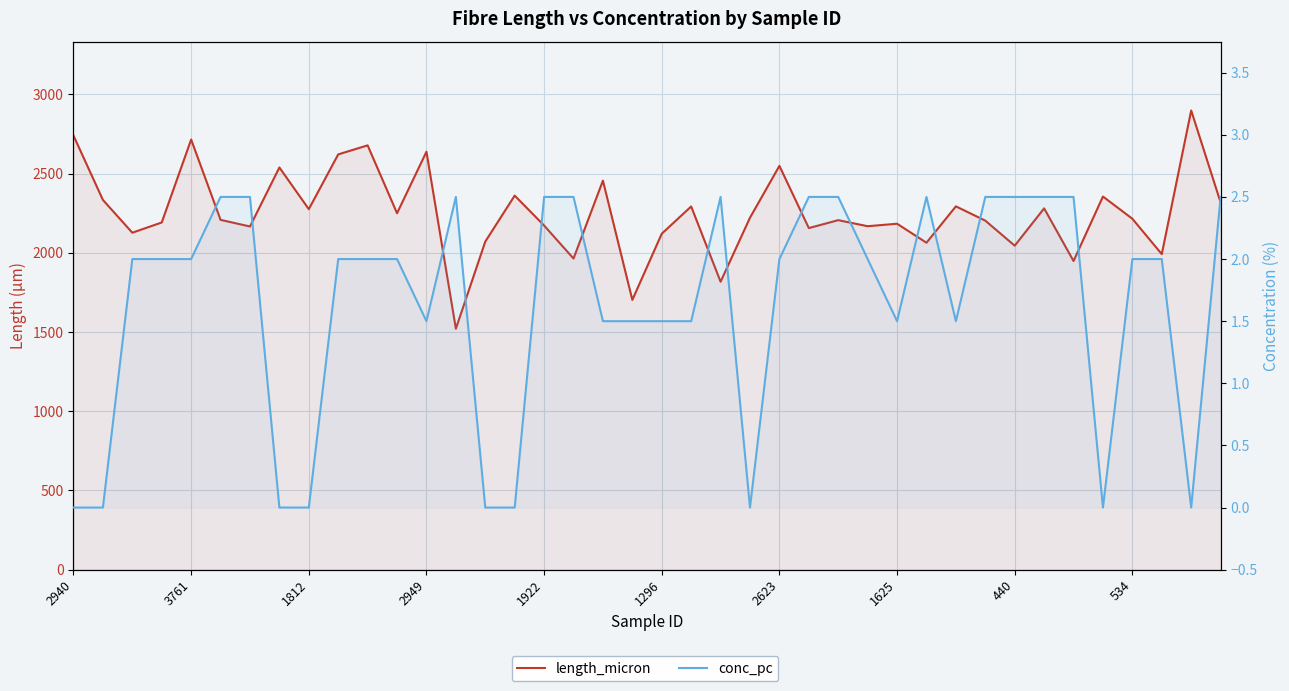

What is the difference between the length_micron values at 2623 and 33?

114.4